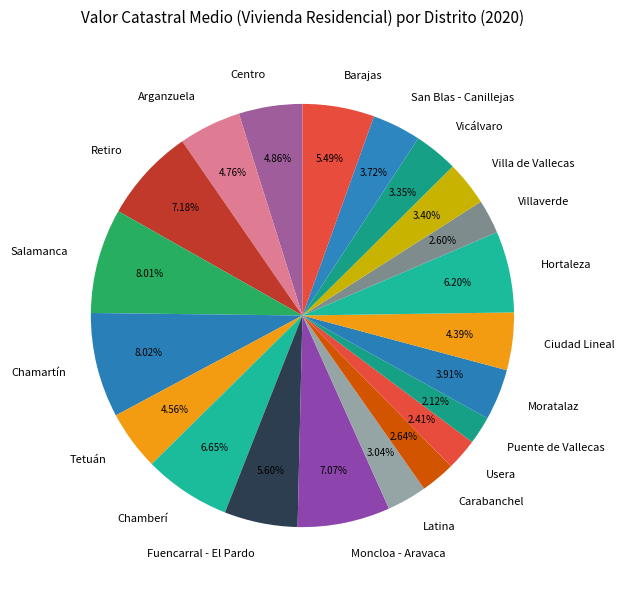

Count the number of slices in the pie.

21